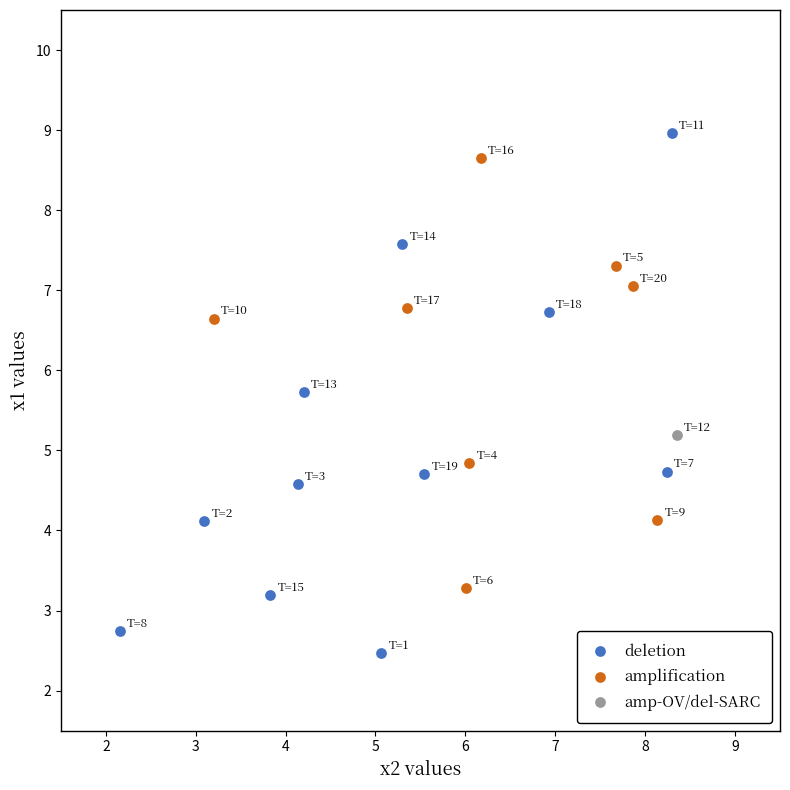

Which series contains the highest Y value?

deletion